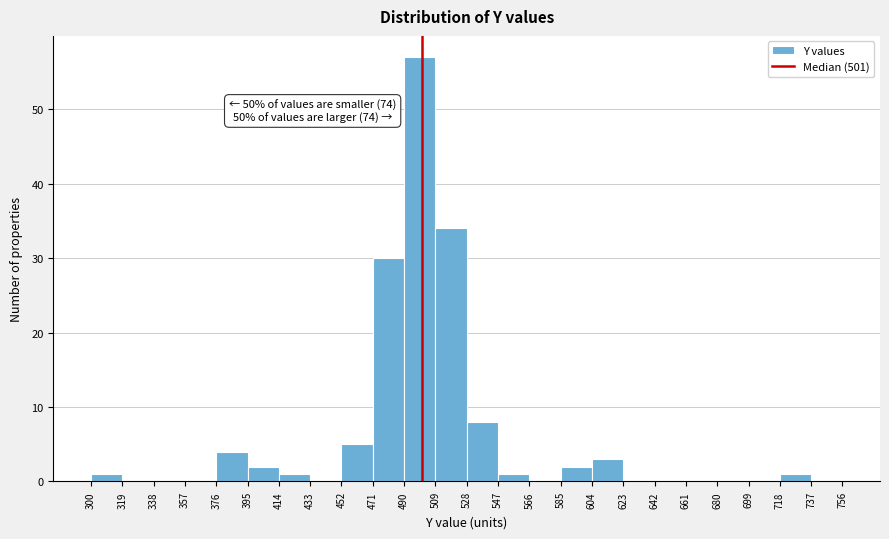

Which range on the x-axis has the tallest bar?

490 to 509